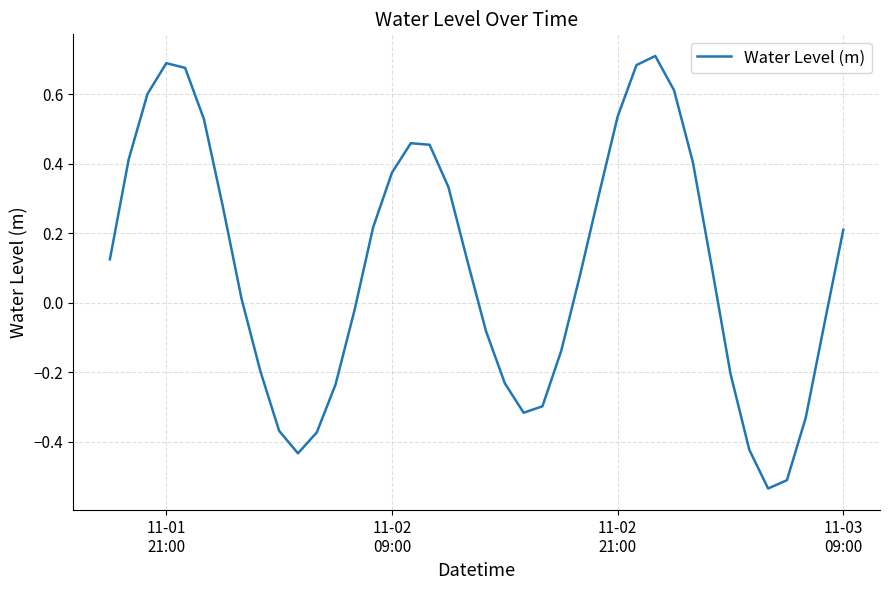

What is the difference between the maximum and minimum values?

1.2